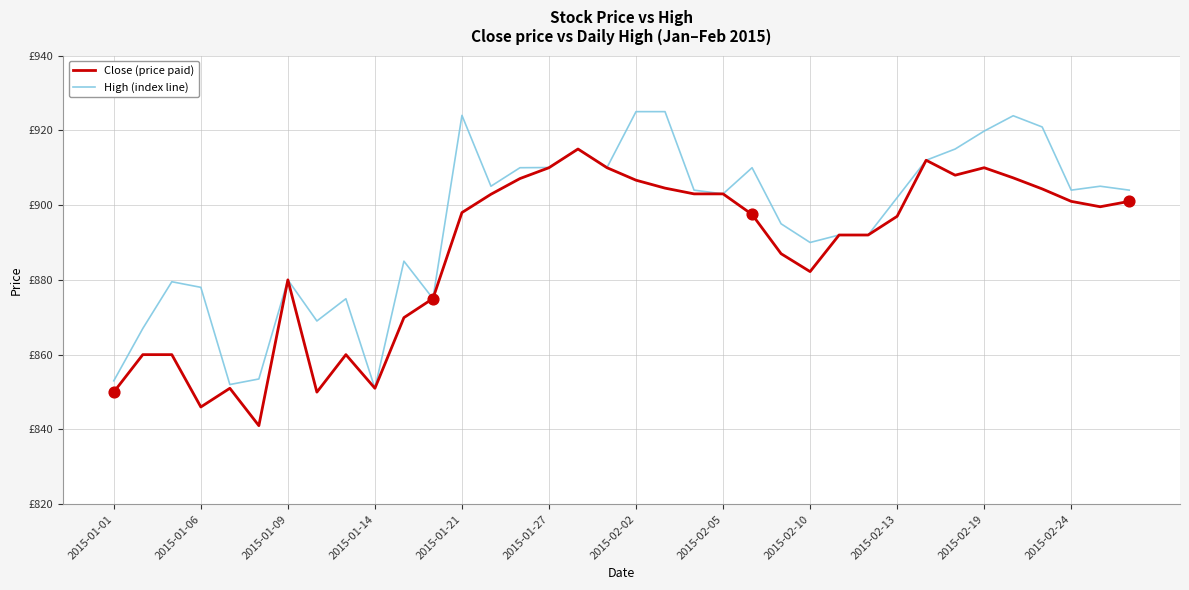

What are all the series names shown in the legend?

Close (price paid), High (index line)